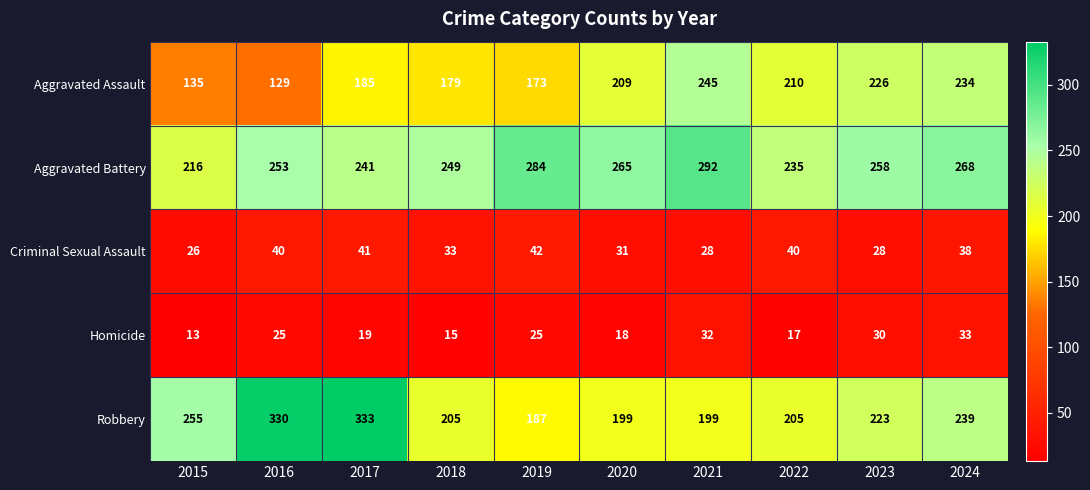

True or false: Criminal Sexual Assault has a value of 41 at 2017.

True